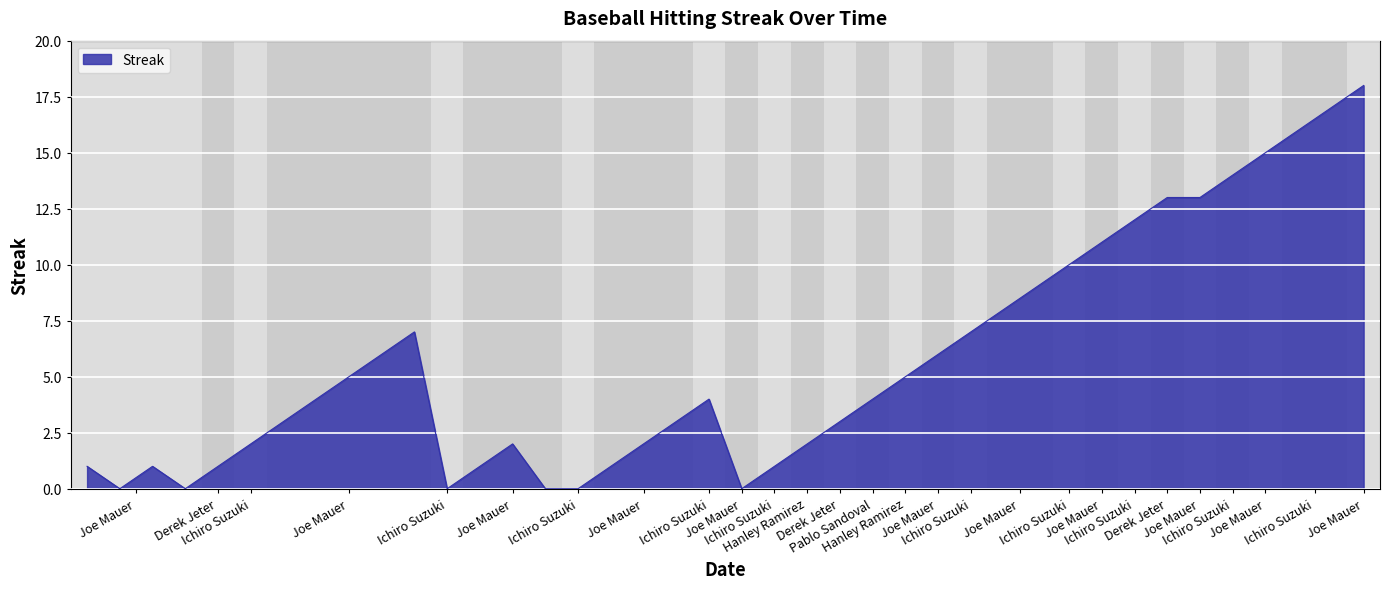

What is the difference between the maximum and minimum values?

18